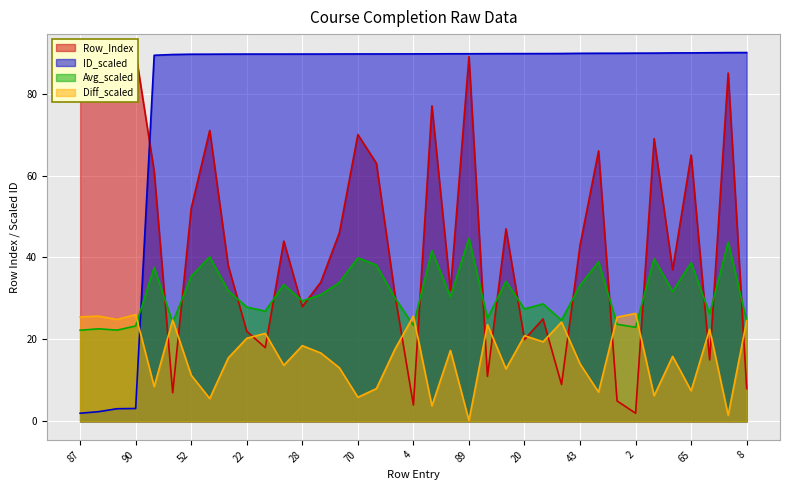

What is the label of the 29th point from the left?

66